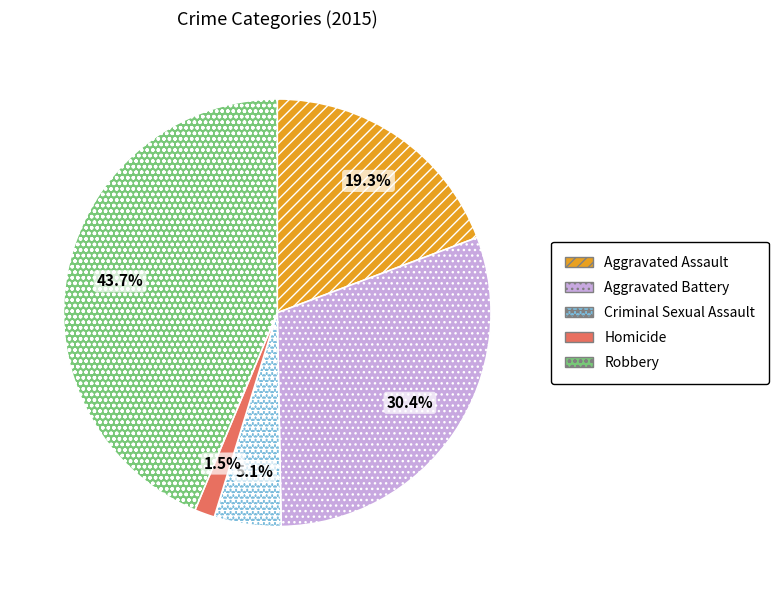

What is the ratio of the value at Aggravated Assault to the value at Robbery?

0.4